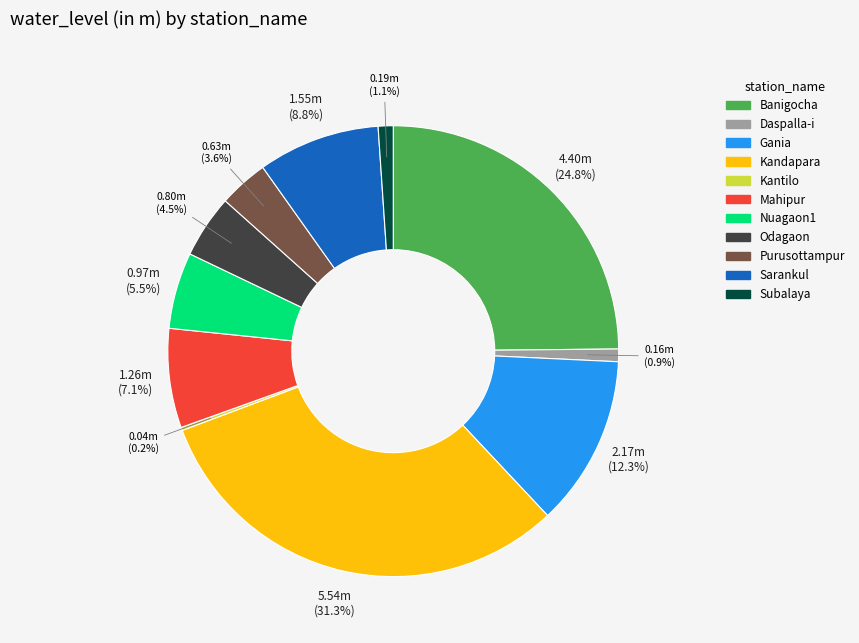

To the nearest percent, what is the average slice percentage?

9%